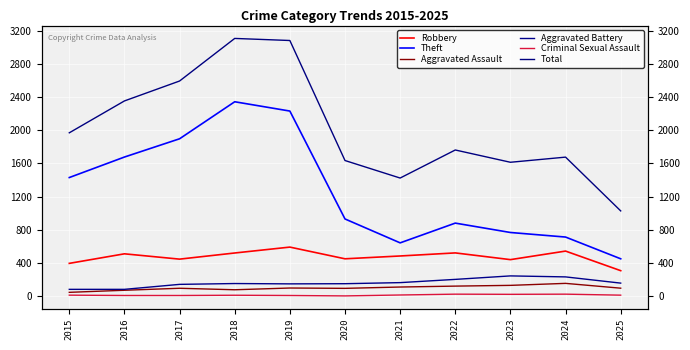

The value of Total at 2017 is 990. True or false?

False